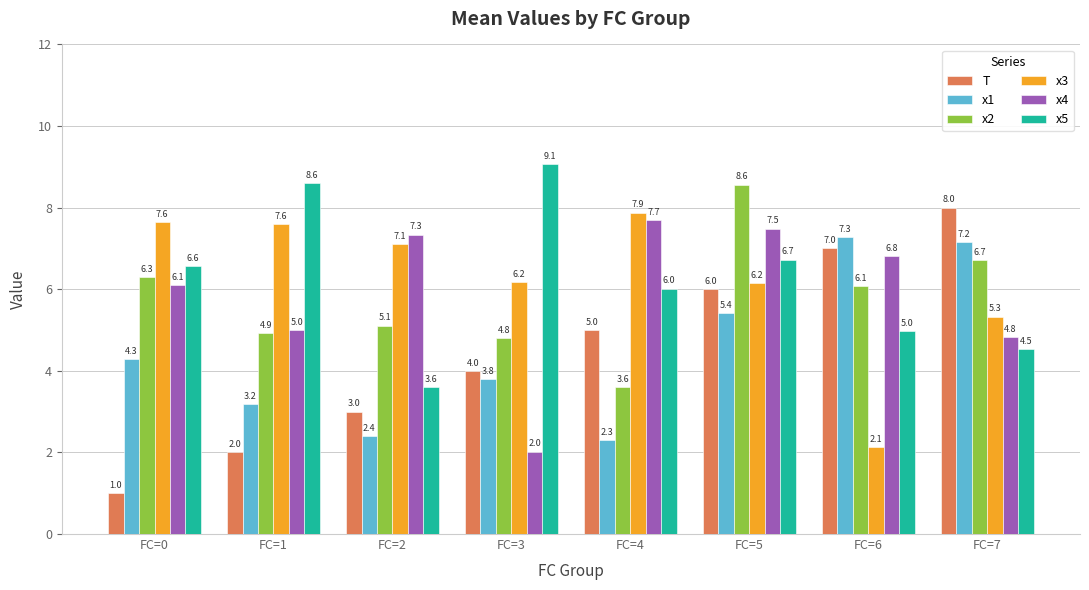

Reading right to left, transcribe all the data shown in this chart.

T: FC=7=8.0	FC=6=7.0	FC=5=6.0	FC=4=5.0	FC=3=4.0	FC=2=3.0	FC=1=2.0	FC=0=1.0
x1: FC=7=7.2	FC=6=7.3	FC=5=5.4	FC=4=2.3	FC=3=3.8	FC=2=2.4	FC=1=3.2	FC=0=4.3
x2: FC=7=6.7	FC=6=6.1	FC=5=8.6	FC=4=3.6	FC=3=4.8	FC=2=5.1	FC=1=4.9	FC=0=6.3
x3: FC=7=5.3	FC=6=2.1	FC=5=6.2	FC=4=7.9	FC=3=6.2	FC=2=7.1	FC=1=7.6	FC=0=7.6
x4: FC=7=4.8	FC=6=6.8	FC=5=7.5	FC=4=7.7	FC=3=2.0	FC=2=7.3	FC=1=5.0	FC=0=6.1
x5: FC=7=4.5	FC=6=5.0	FC=5=6.7	FC=4=6.0	FC=3=9.1	FC=2=3.6	FC=1=8.6	FC=0=6.6